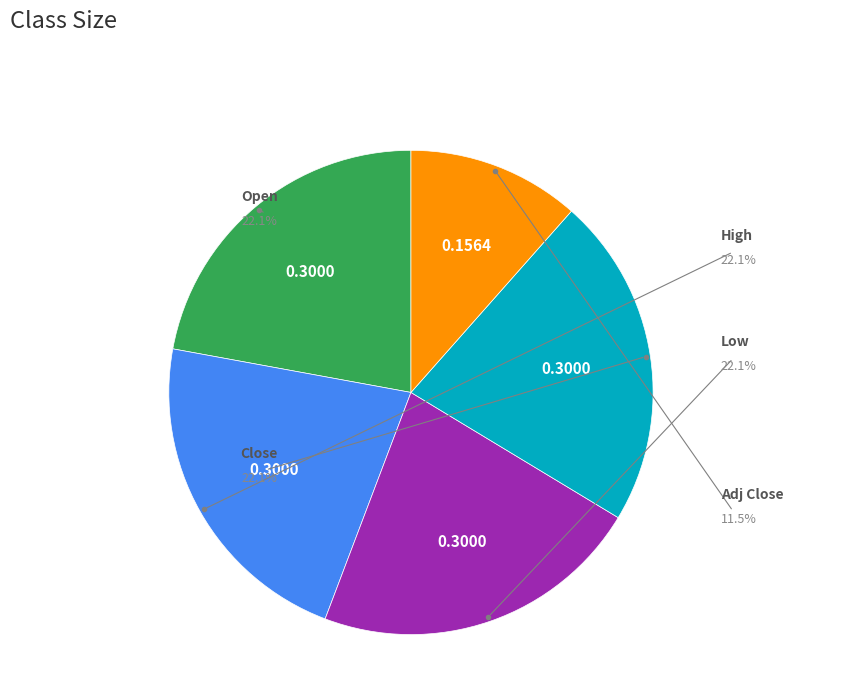

Is there any slice that represents more than half of the pie?

No